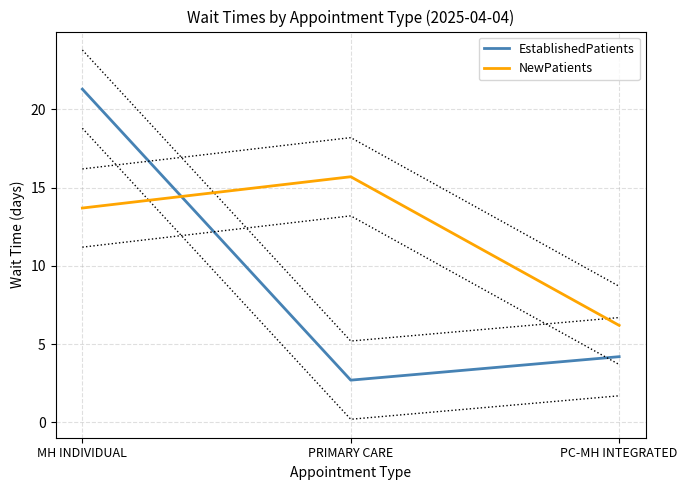

What are all the series names shown in the legend?

EstablishedPatients, NewPatients